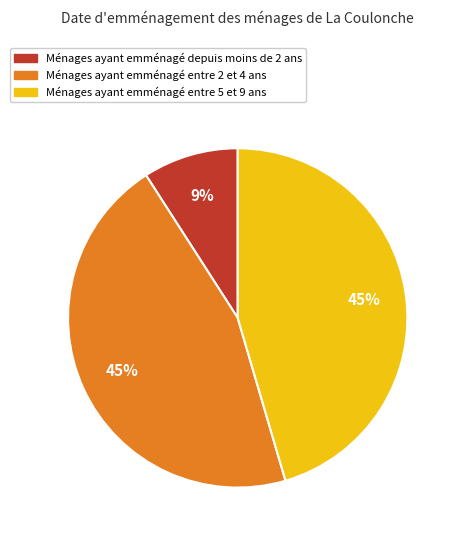

Count the number of slices in the pie.

3